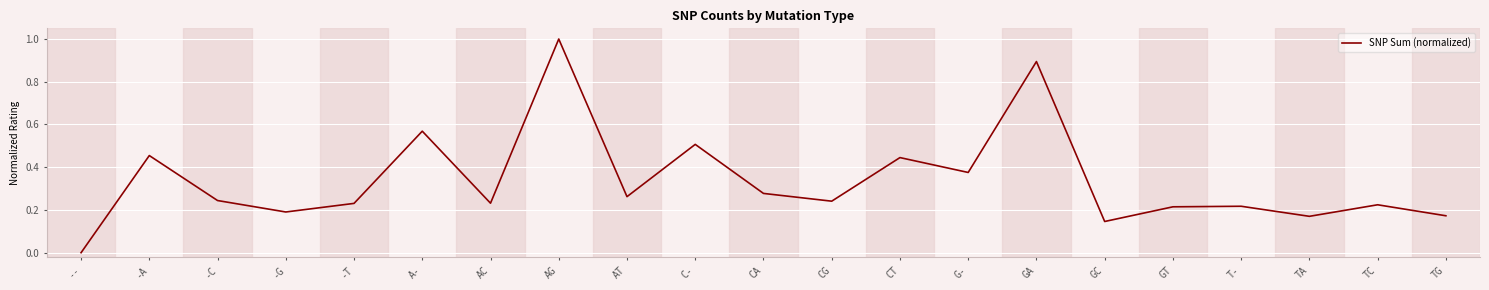

What position from the right is -C?

19